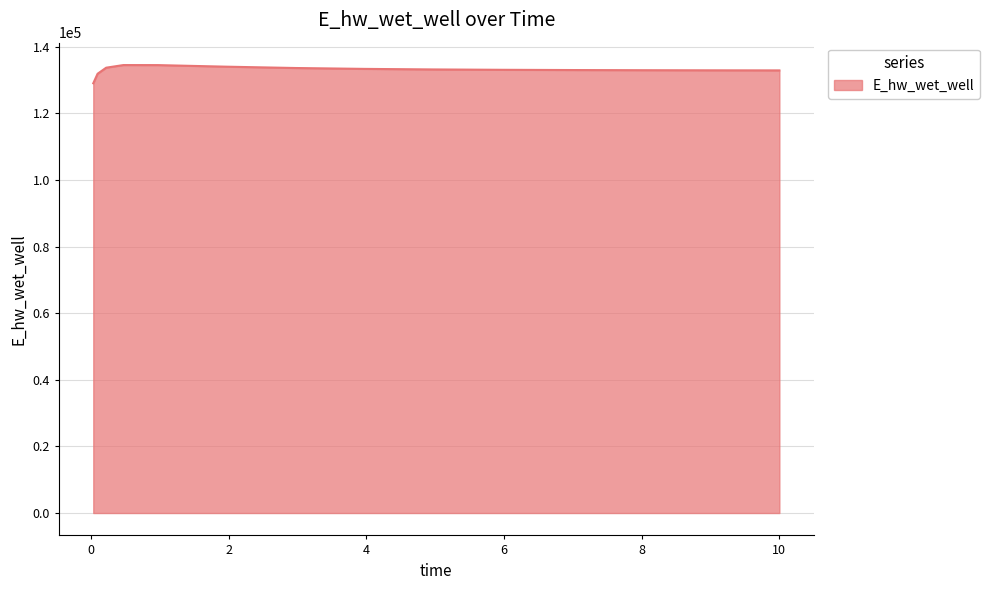

What is the minimum value shown in the chart?

129016.1